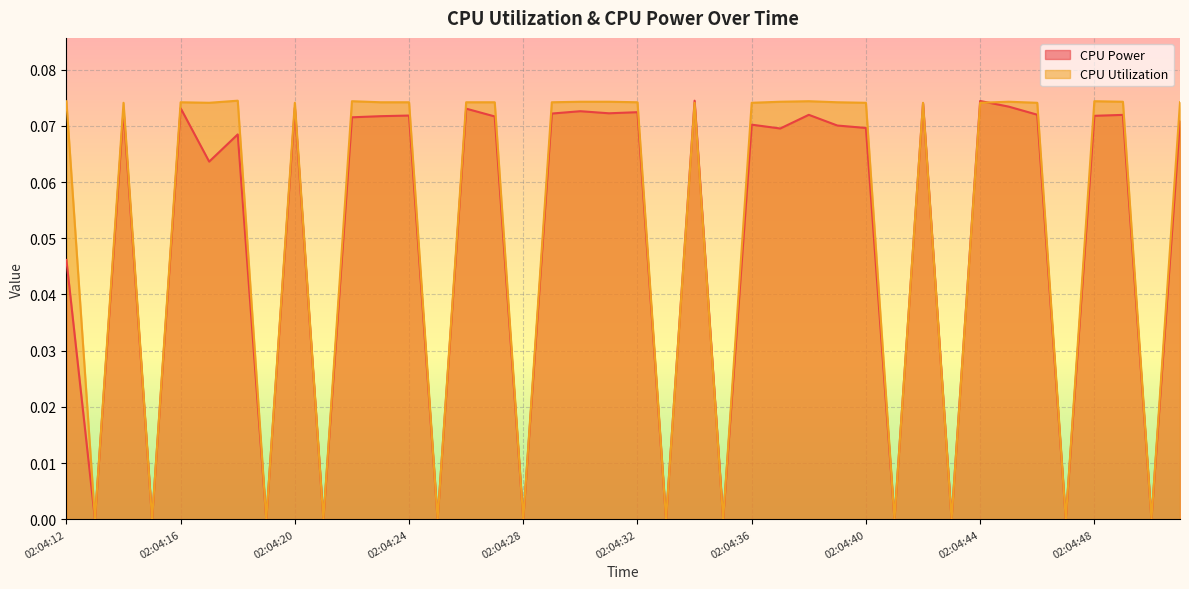

Reading right to left, list all the values displayed in this chart.

CPU Power: 0.1	0.0	0.1	0.1	0.0	0.1	0.1	0.1	0.0	0.1	0.0	0.1	0.1	0.1	0.1	0.1	0.0	0.1	0.0	0.1	0.1	0.1	0.1	0.0	0.1	0.1	0.0	0.1	0.1	0.1	0.0	0.1	0.0	0.1	0.1	0.1	0.0	0.1	0.0	0.0
CPU Utilization: 0.1	0.0	0.1	0.1	0.0	0.1	0.1	0.1	0.0	0.1	0.0	0.1	0.1	0.1	0.1	0.1	0.0	0.1	0.0	0.1	0.1	0.1	0.1	0.0	0.1	0.1	0.0	0.1	0.1	0.1	0.0	0.1	0.0	0.1	0.1	0.1	0.0	0.1	0.0	0.1